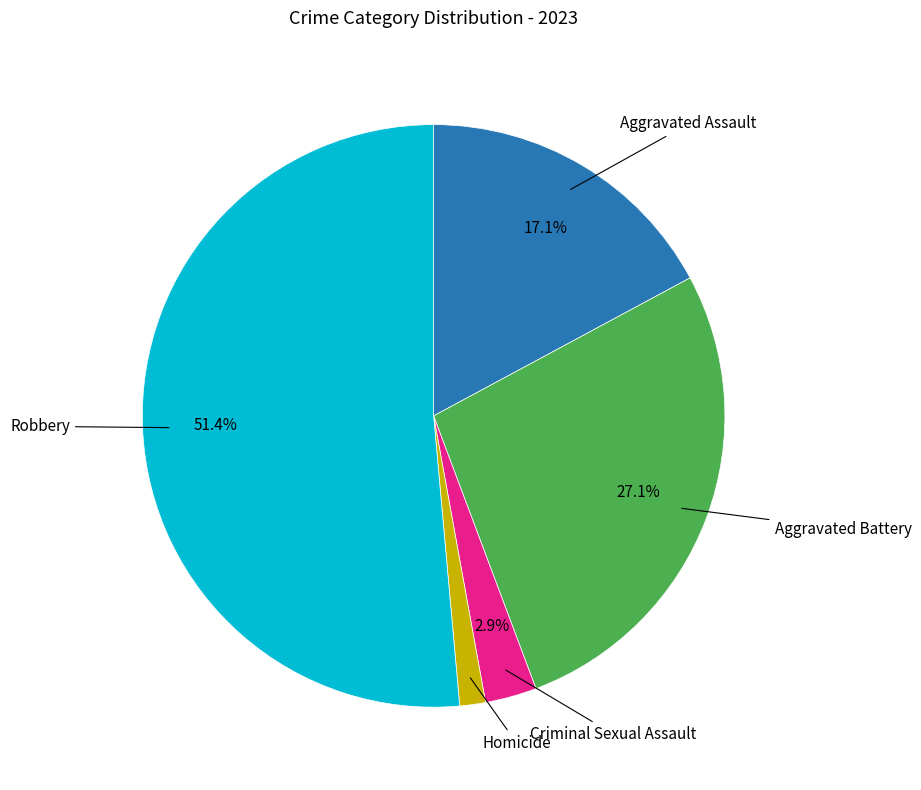

Is there any slice that represents more than half of the pie?

Yes